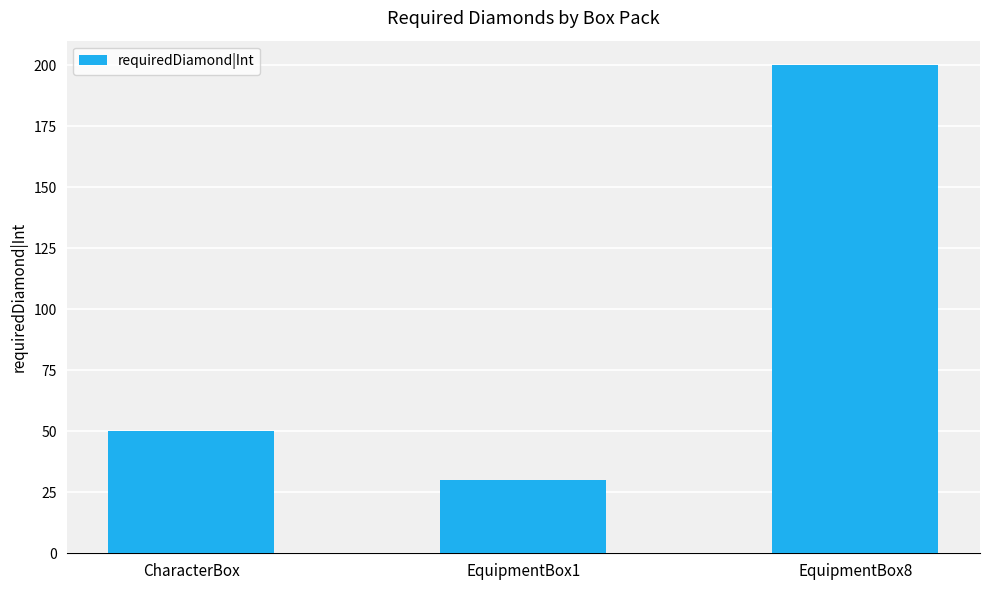

Count the values in the range 30 to 200.

3